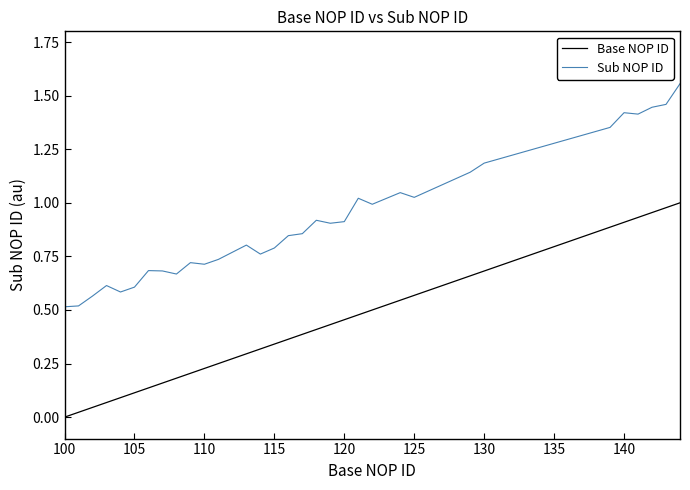

Which series has the widest spread of values?

Sub NOP ID